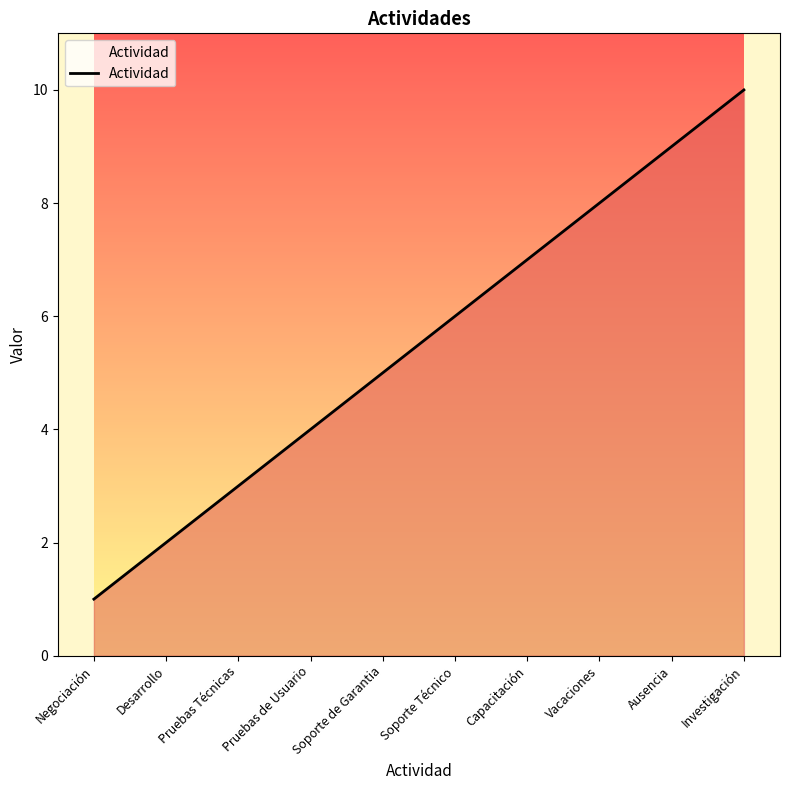

The chart shows a value of 1 at Capacitación. True or false?

False